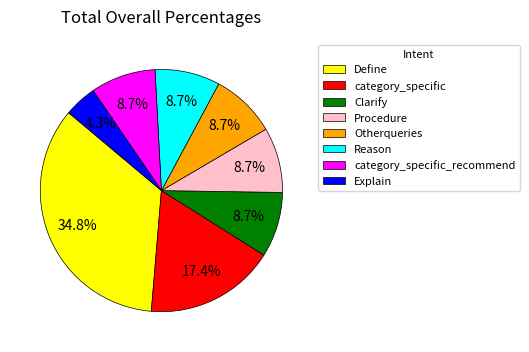

Is Define the majority of the pie?

No